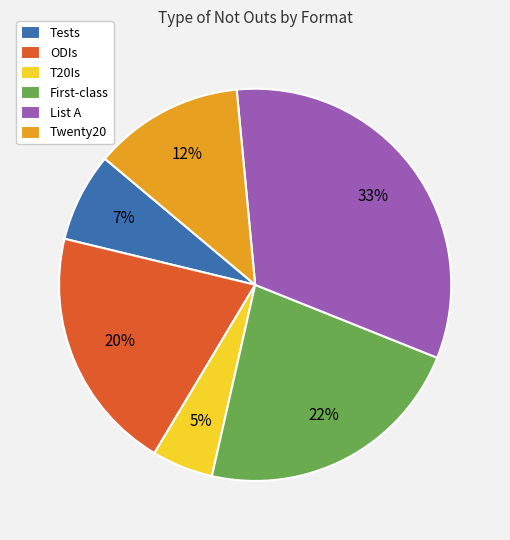

Count the number of slices in the pie.

6